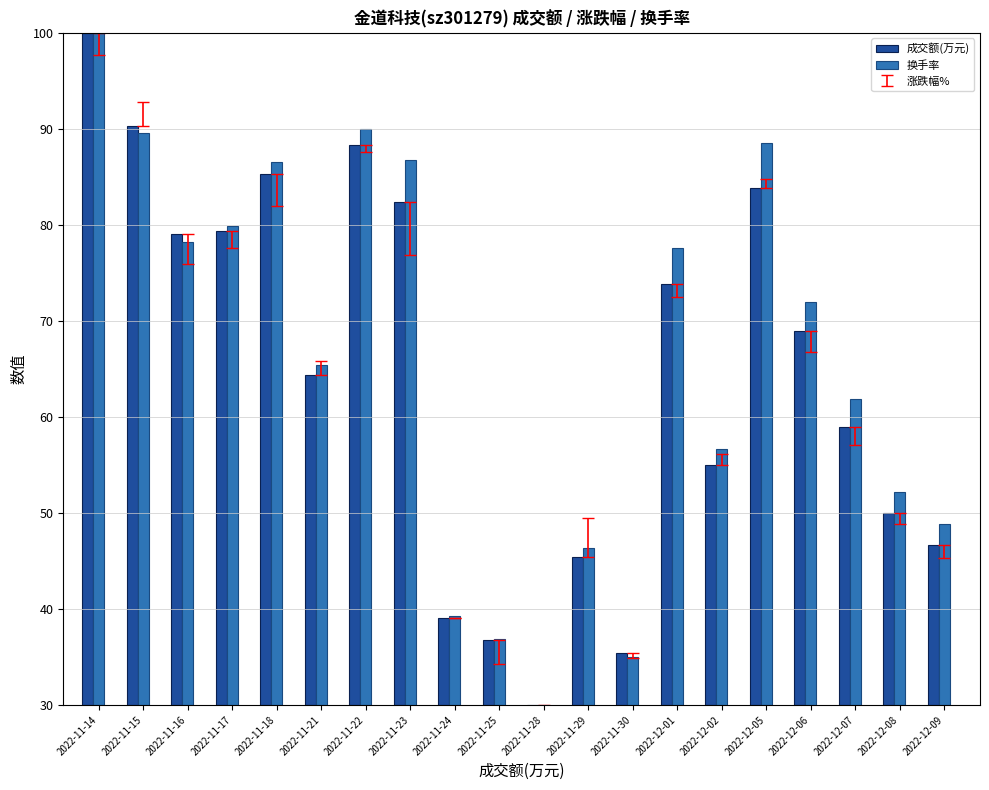

What is the label of the 7th bar from the left?

2022-11-22